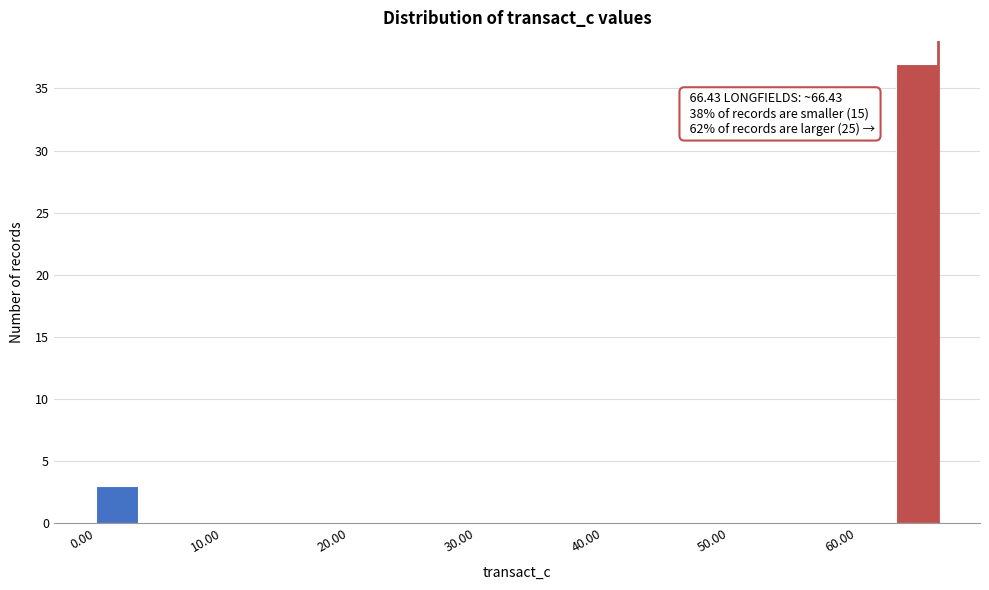

Around what value on the x-axis is the tallest bar? Give the approximate position of its centre, as read against the axis.

65